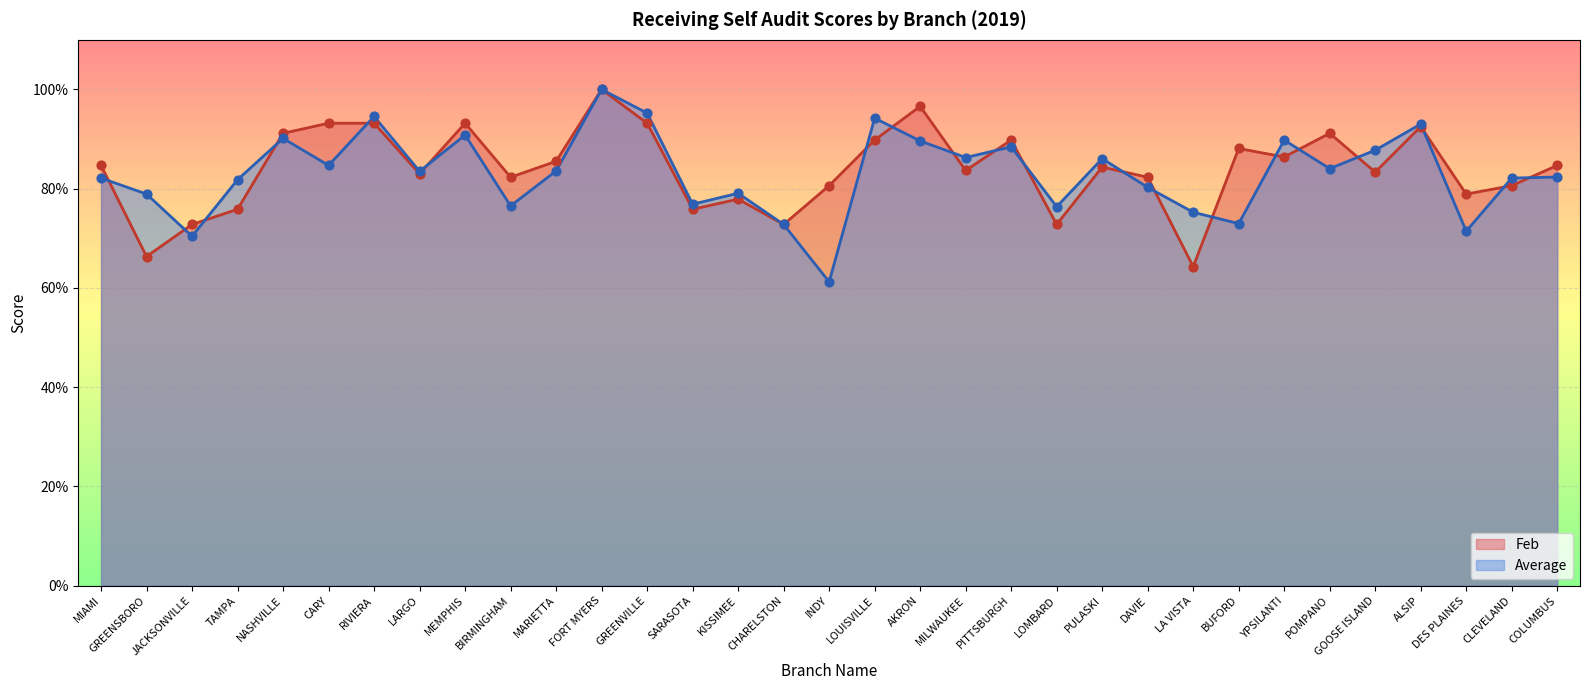

Which series reaches the maximum Y coordinate?

Feb